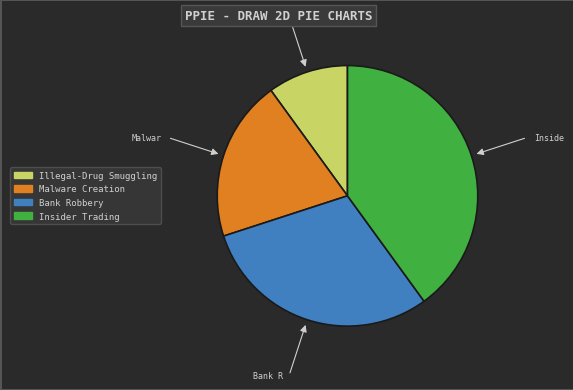

Approximately how many times larger is the value at Illegal-Drug Smuggling compared to Bank Robbery?

0.3